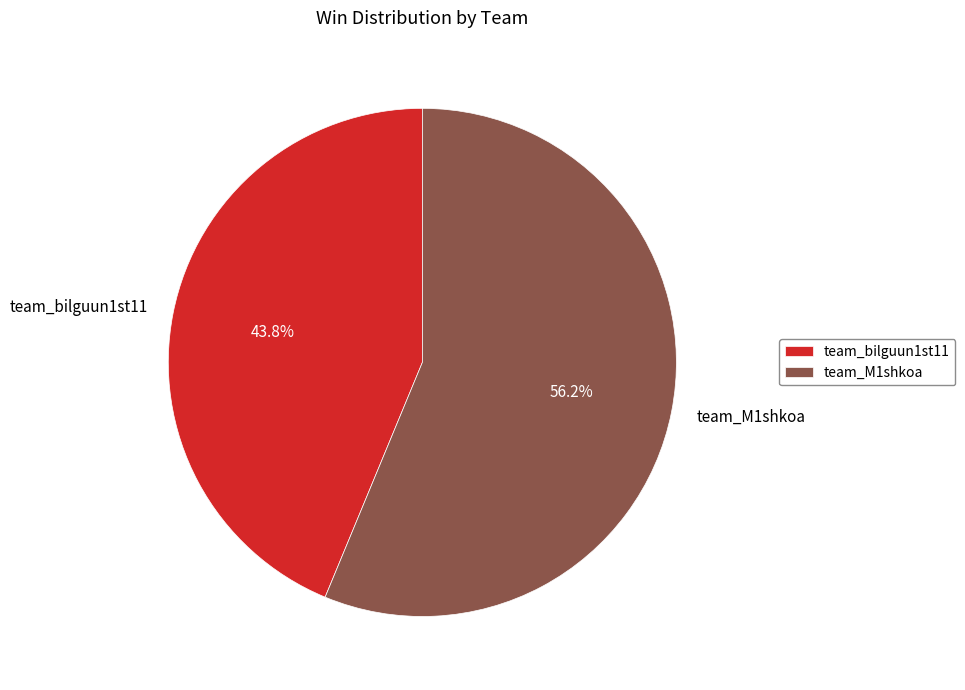

To the nearest percent, what portion does team_M1shkoa represent?

56%